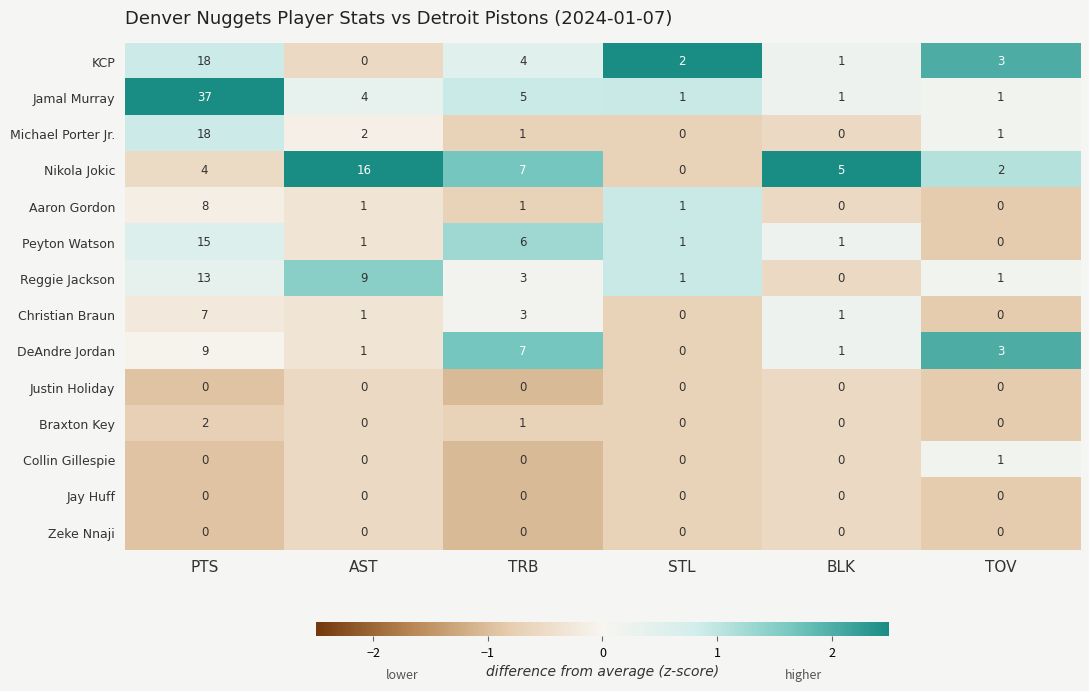

What is the sum of all Nikola Jokic values?

34